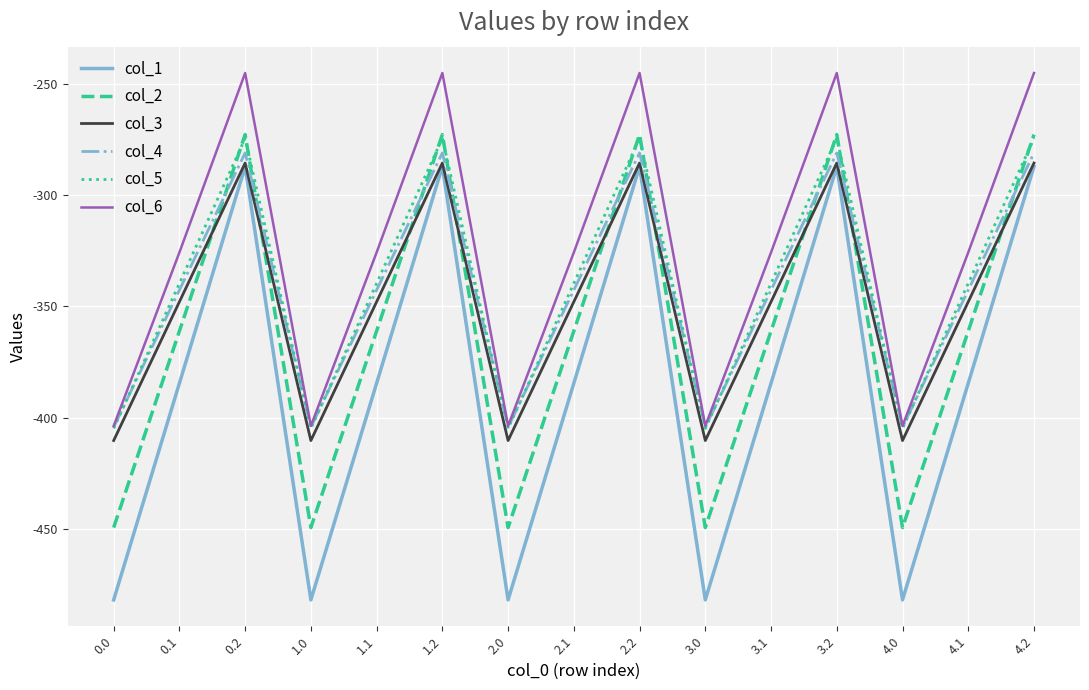

What is the lowest value of the col_3 series?

-410.3